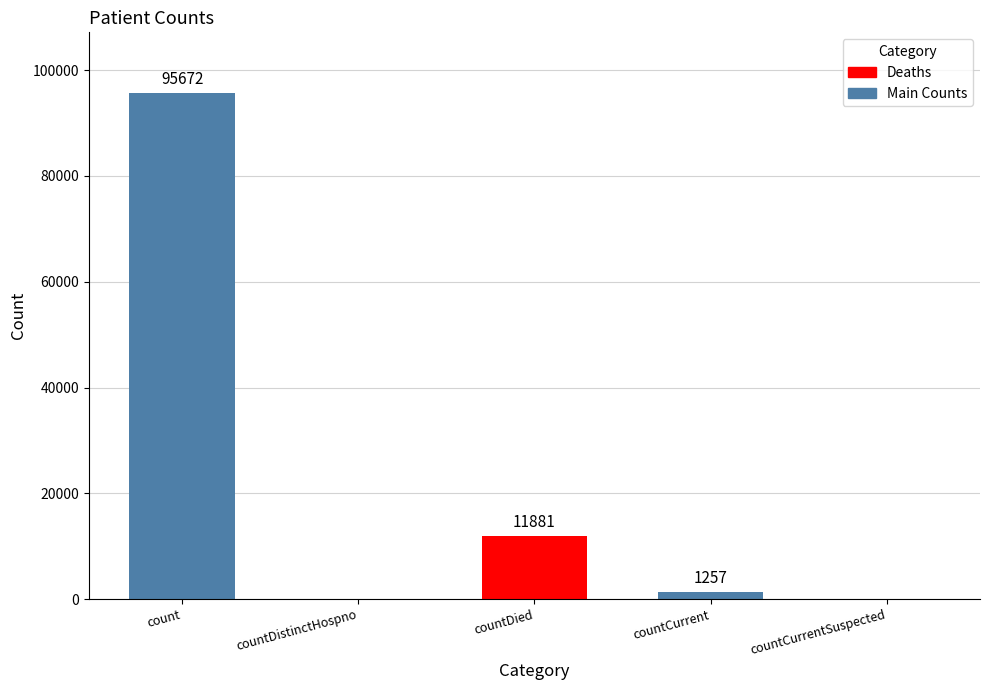

Reading left to right, what are all the values shown in this chart?

95672	0	11881	1257	0